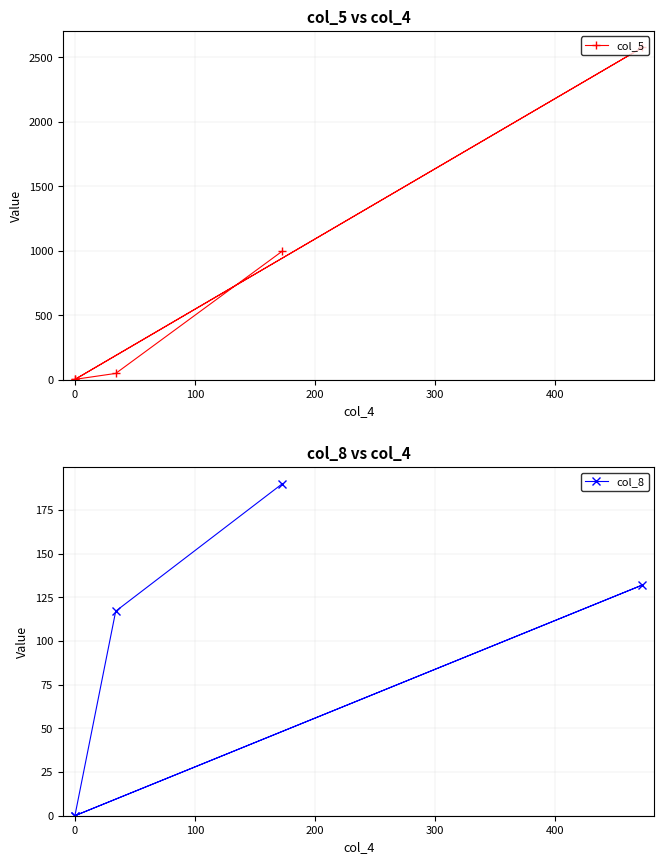

What is the maximum value for col_8?

190